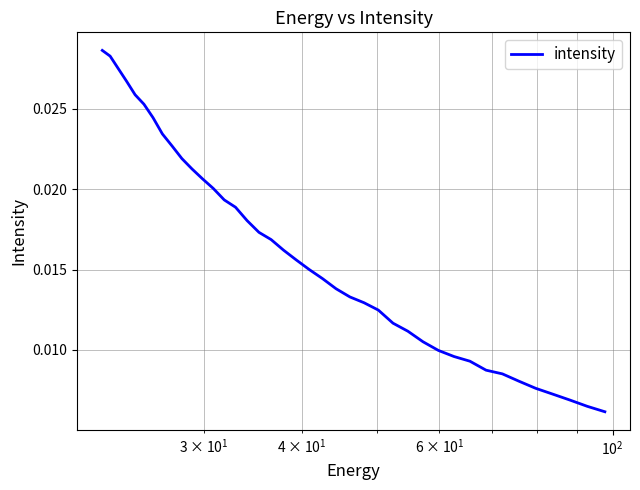

How many values are between 0 and 1?

40